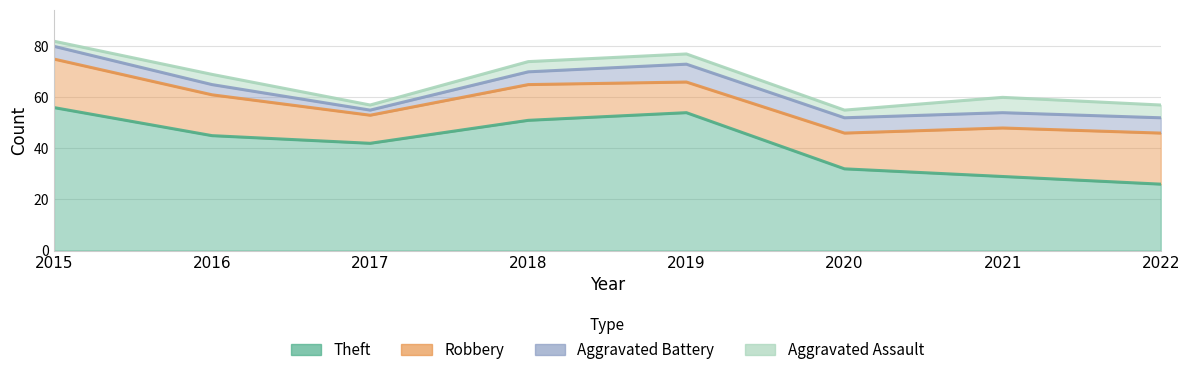

Between 2018 and 2015, which is larger?

2015